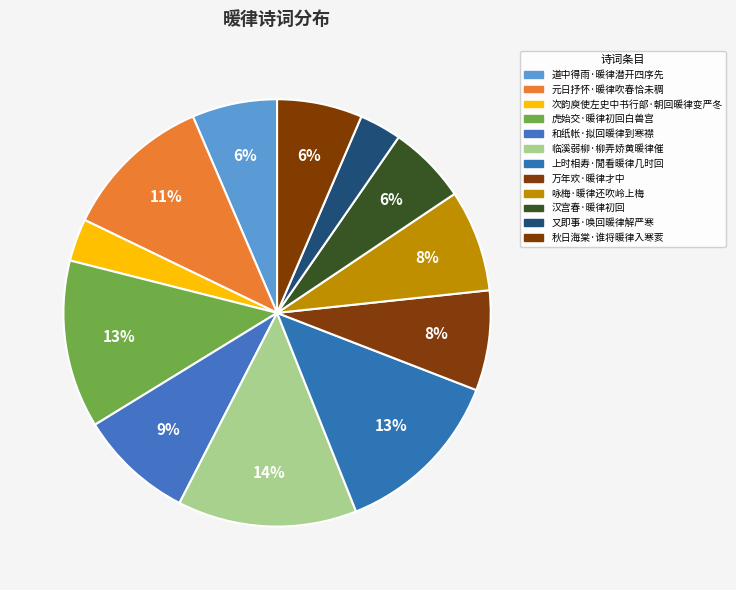

Does any single category account for the majority?

No